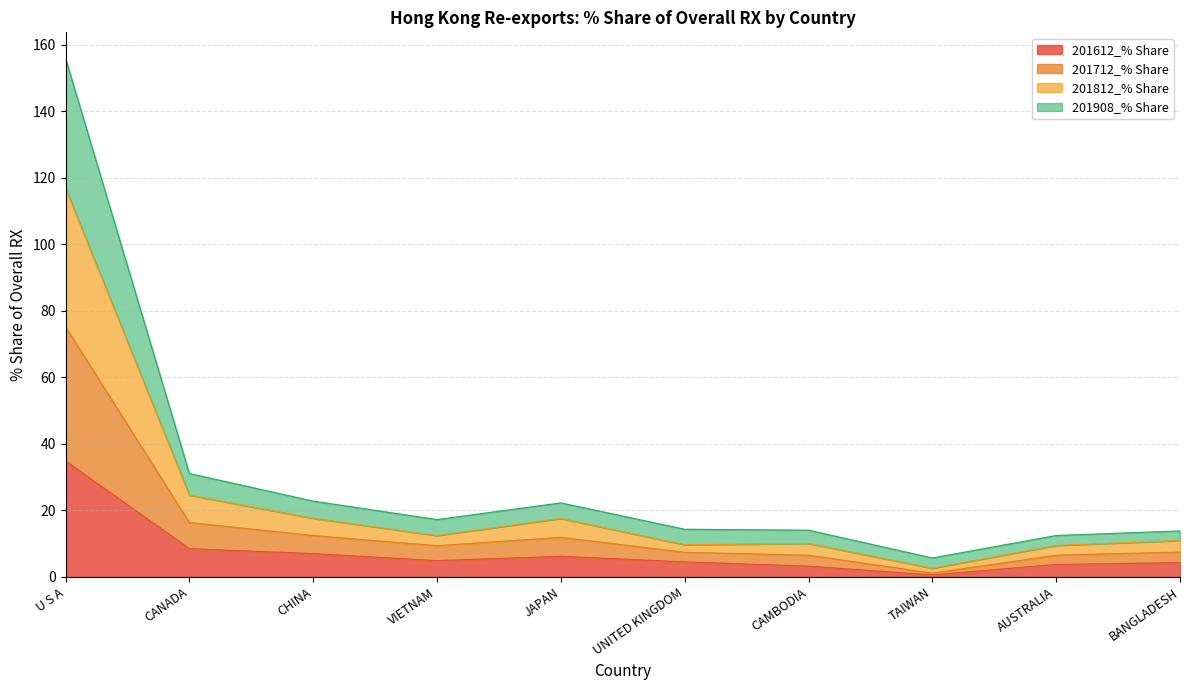

What is the maximum value for 201612_% Share?

34.8